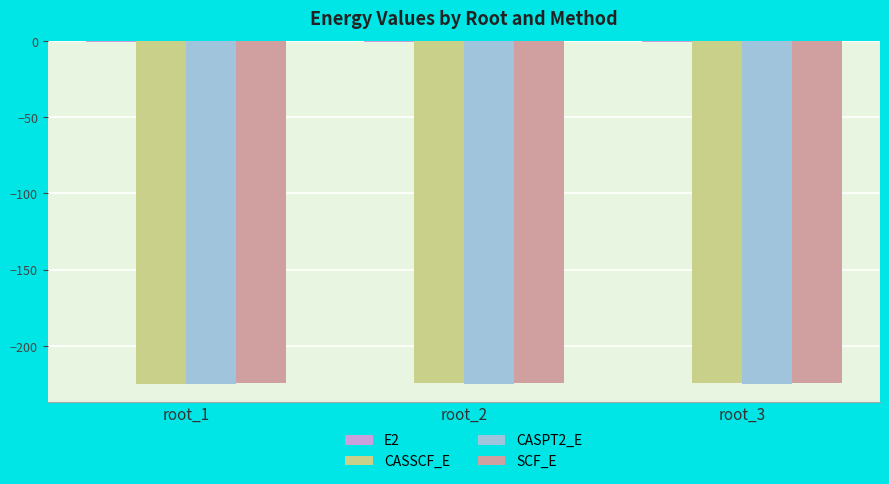

What is the sum of all CASPT2_E values?

-675.7